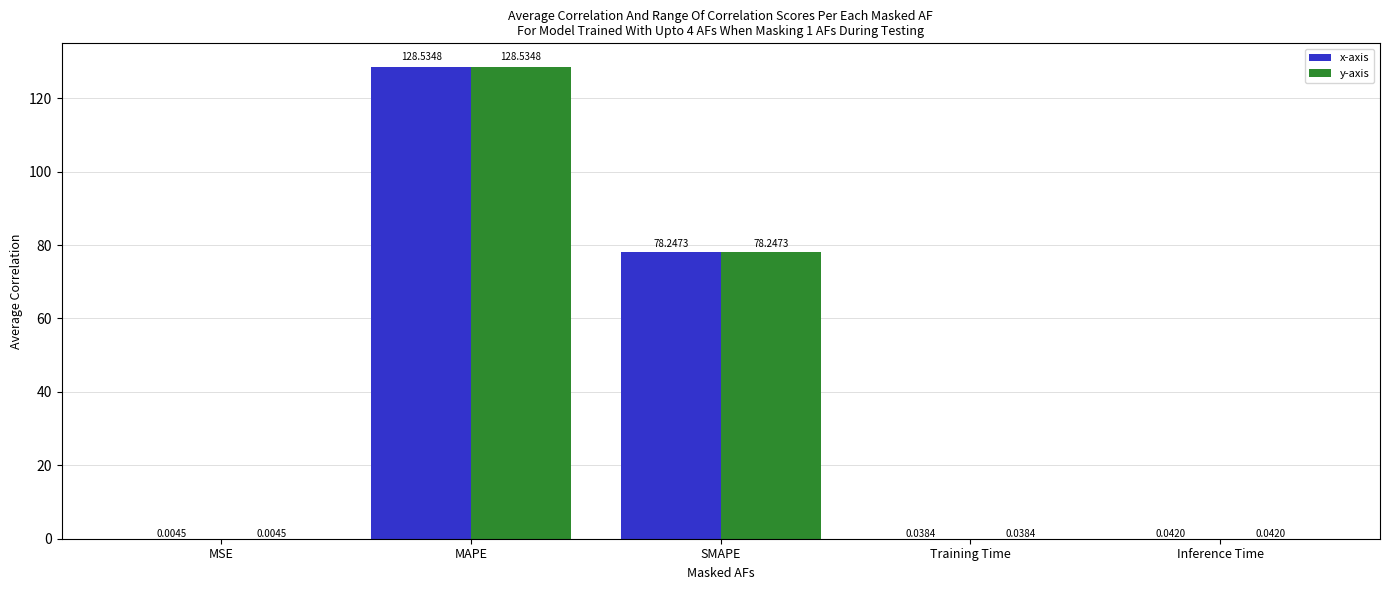

Does the chart contain stacked bars?

No